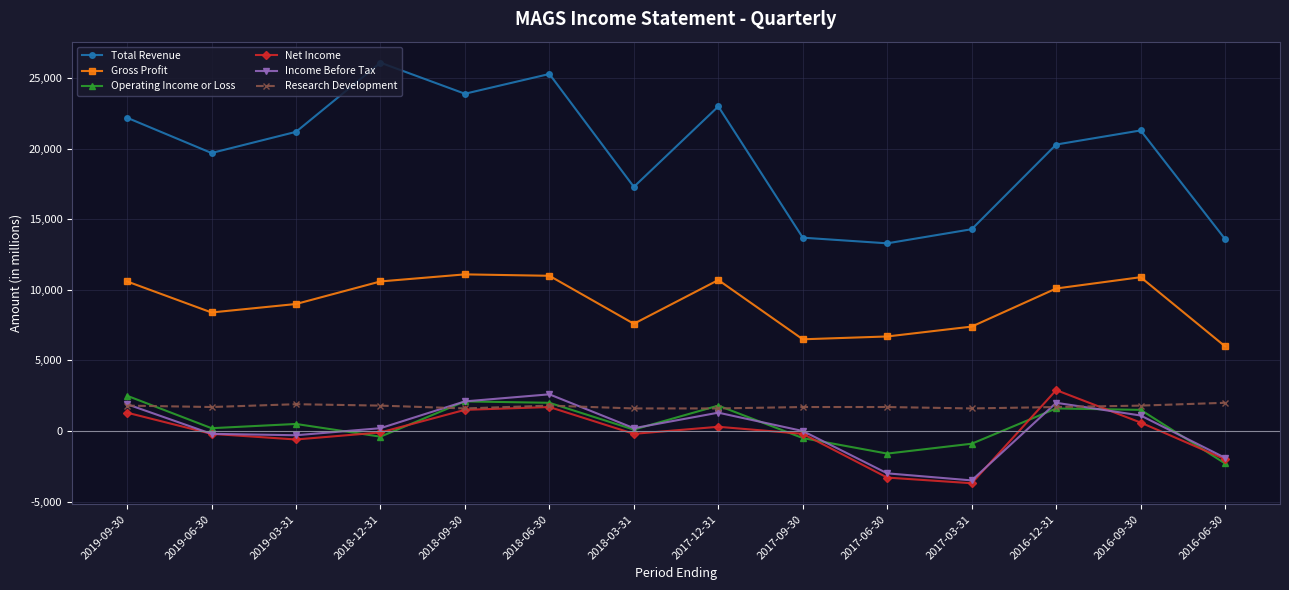

How many data points in Net Income are above -100?

6